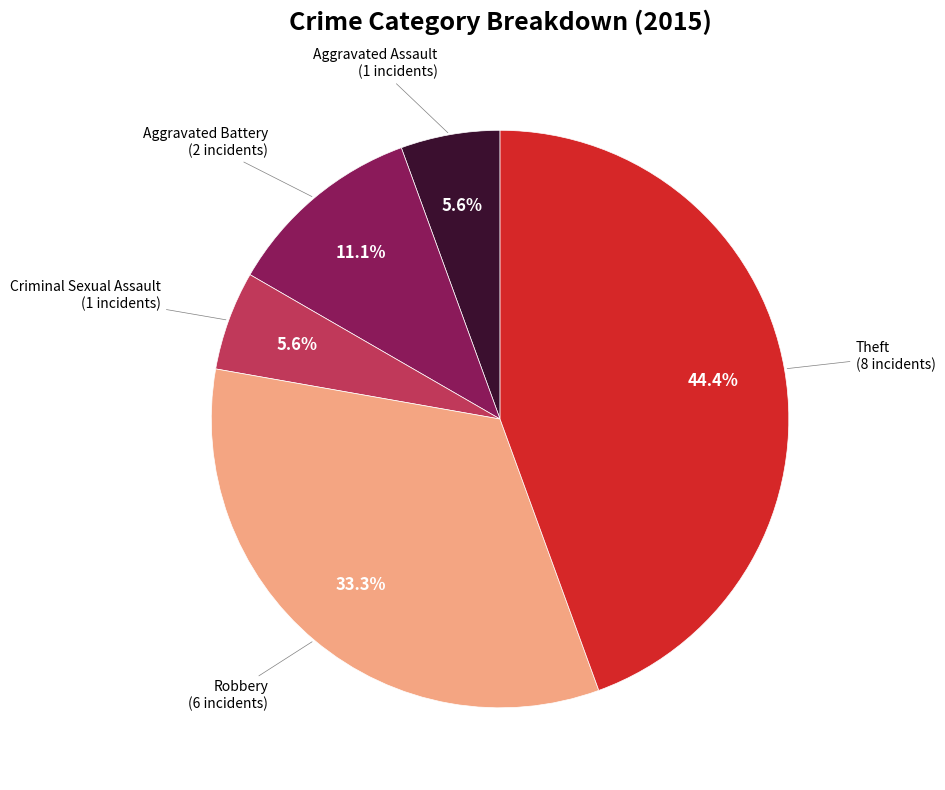

Does any single category account for the majority?

No